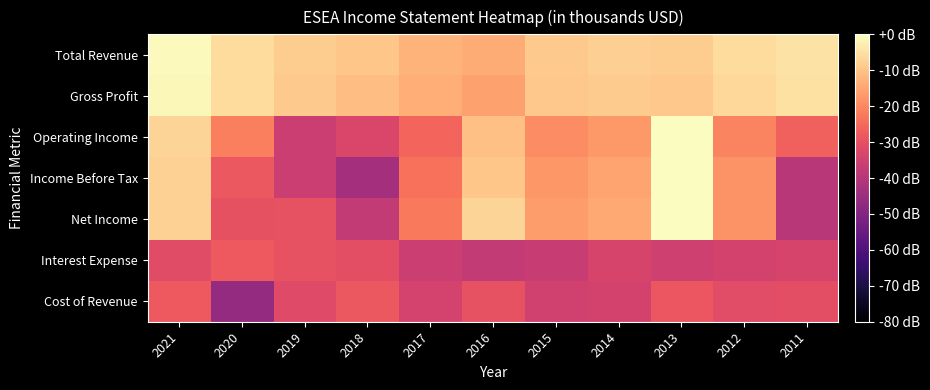

What is the total value across all series at 2013?

-81.9